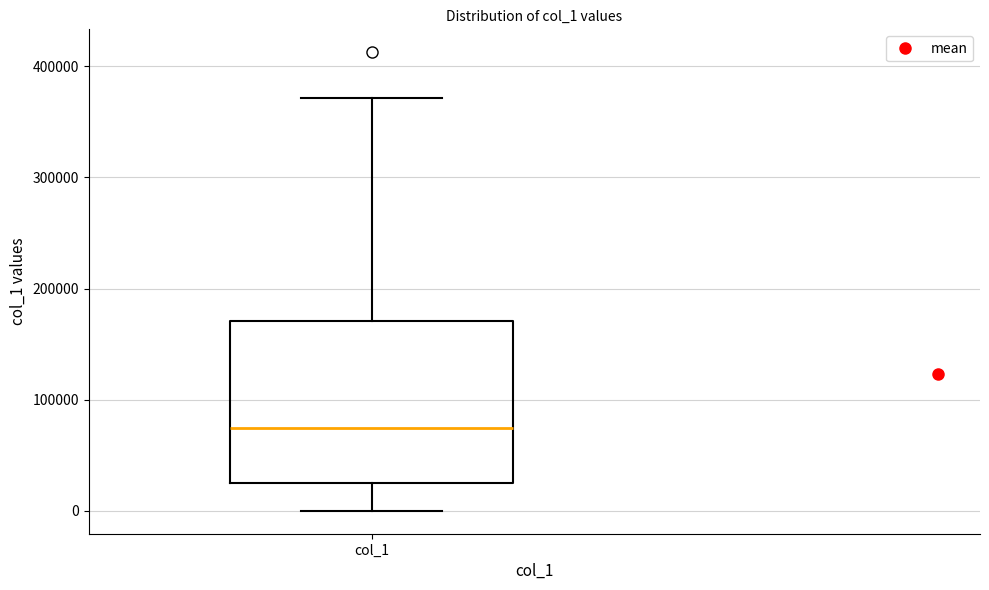

Transcribe this box plot: give where the median line is, the range the box spans, and where the two whiskers end, as read against the y-axis. The values are not printed on the chart, so give them approximately, as read against the axis.

median 70000, box 30000 to 170000, whiskers 0 to 370000